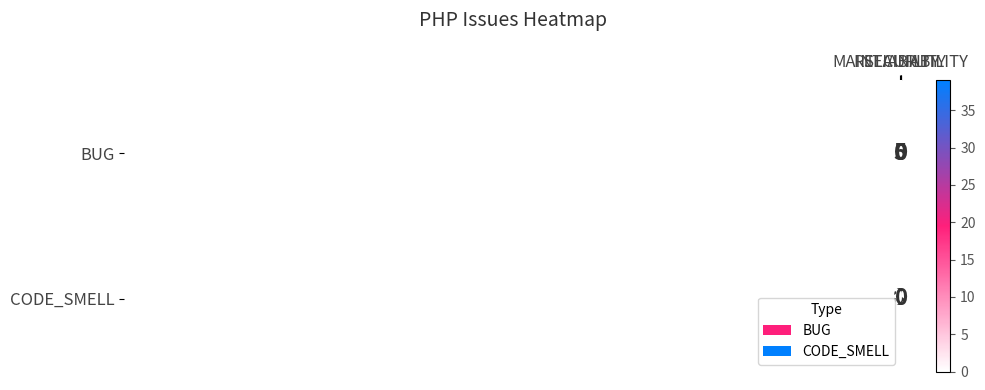

Which series has the largest total across all categories?

CODE_SMELL